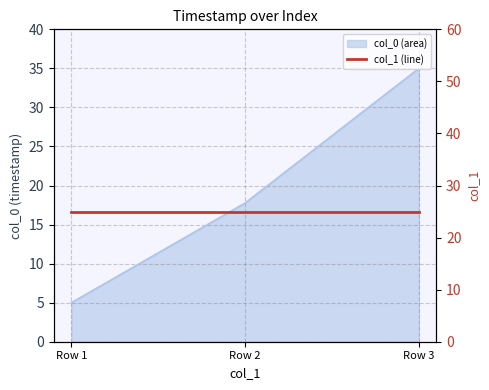

How many values exceed 17?

2